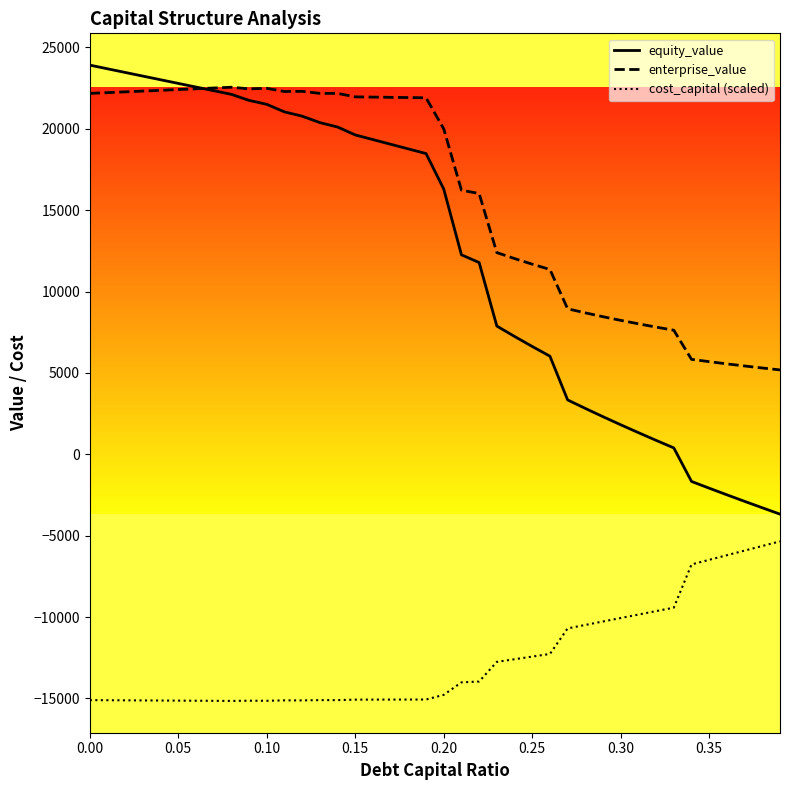

Which series has the largest total across all categories?

enterprise_value